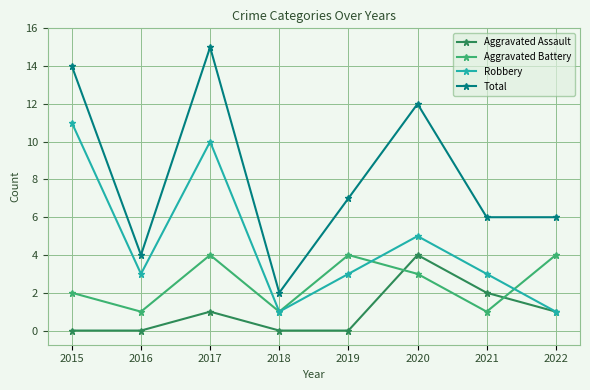

What is the value of the Robbery point at the 5th from the left?

3